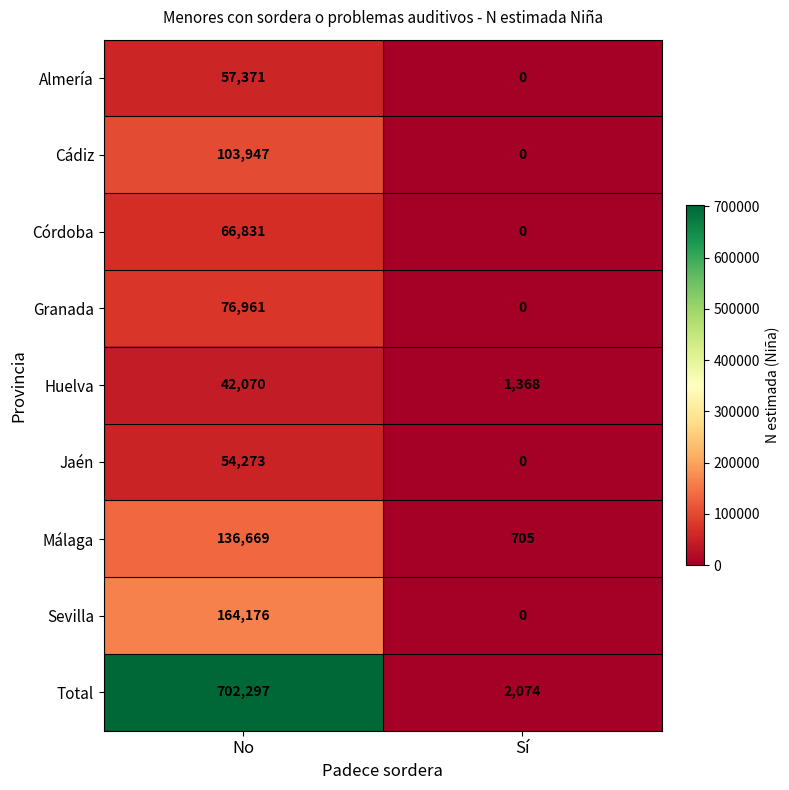

Reading right to left, what are all the values shown in this chart?

Almería: Sí=0	No=57371
Cádiz: Sí=0	No=103947
Córdoba: Sí=0	No=66831
Granada: Sí=0	No=76961
Huelva: Sí=1368	No=42070
Jaén: Sí=0	No=54273
Málaga: Sí=705	No=136669
Sevilla: Sí=0	No=164176
Total: Sí=2074	No=702297